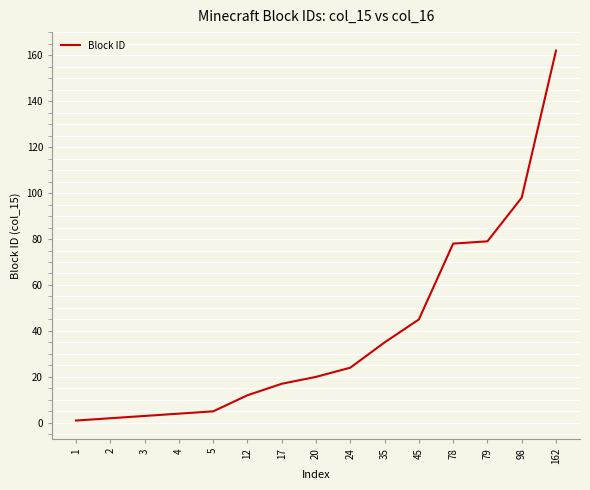

True or false: the data shows 79 at 79.

True